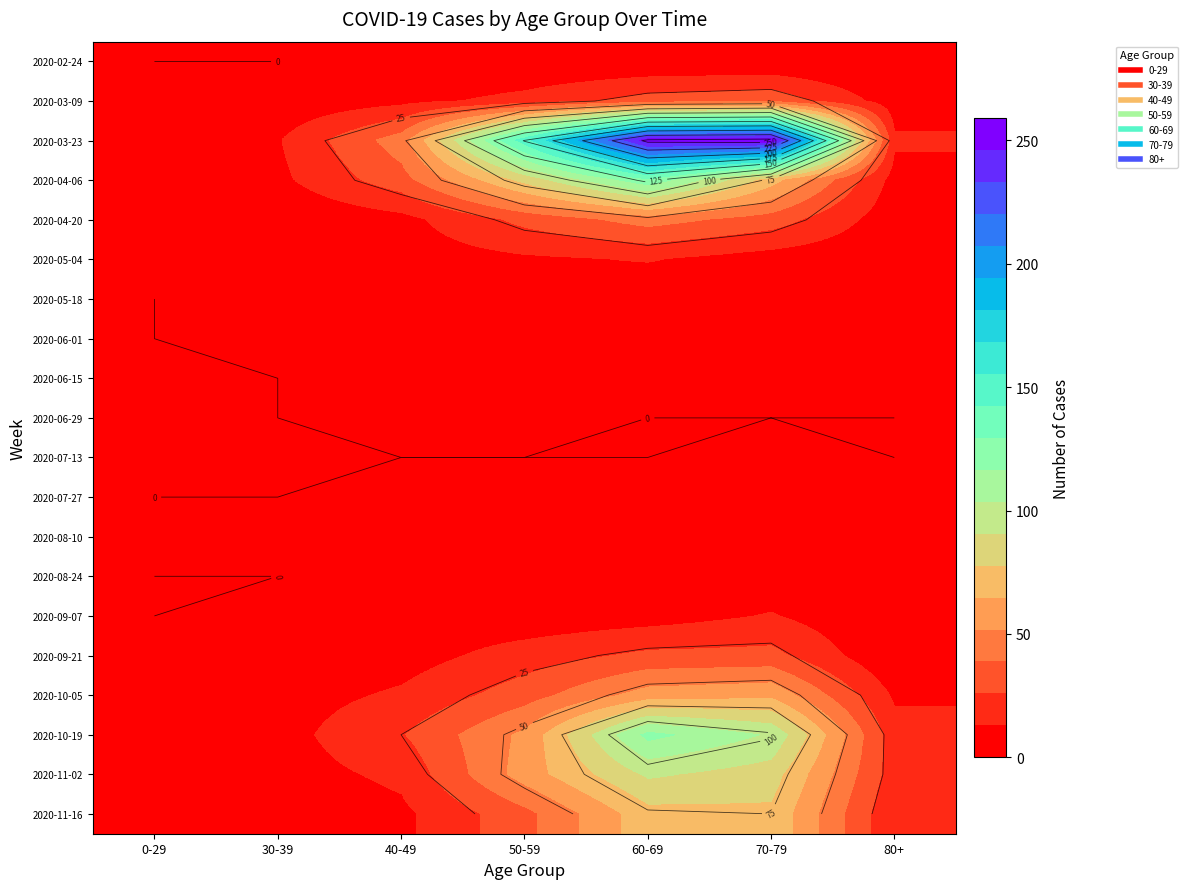

What value does the 2020-11-16 series have at 70-79?

75